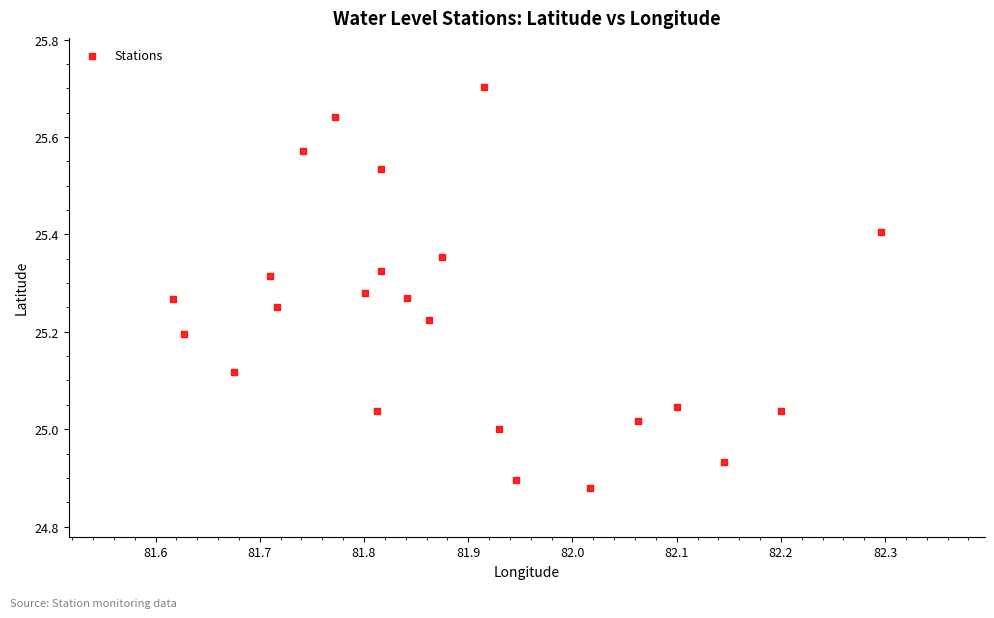

What is the range of Y values (max minus min)?

0.8